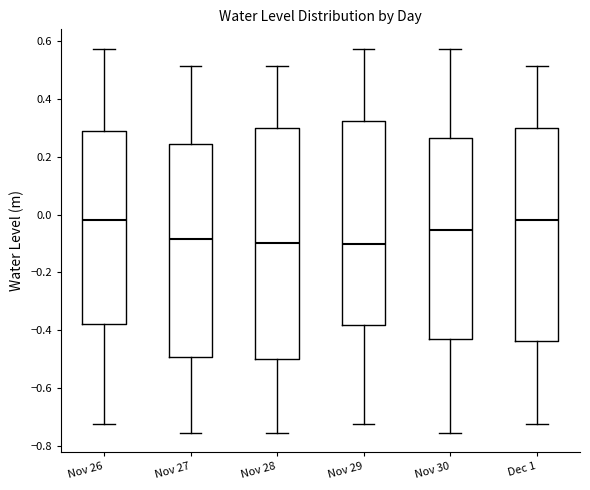

Reading left to right, transcribe this box plot: for each box, give where its median line is, the range the box spans, and where its two whiskers end, as read against the y-axis. The values are not printed on the chart, so give them approximately, as read against the axis.

Nov 26: median -0.02, box -0.38 to 0.30, whiskers -0.72 to 0.58
Nov 27: median -0.08, box -0.50 to 0.24, whiskers -0.76 to 0.52
Nov 28: median -0.10, box -0.50 to 0.30, whiskers -0.76 to 0.52
Nov 29: median -0.10, box -0.38 to 0.32, whiskers -0.72 to 0.58
Nov 30: median -0.06, box -0.42 to 0.26, whiskers -0.76 to 0.58
Dec 1: median -0.02, box -0.44 to 0.30, whiskers -0.72 to 0.52